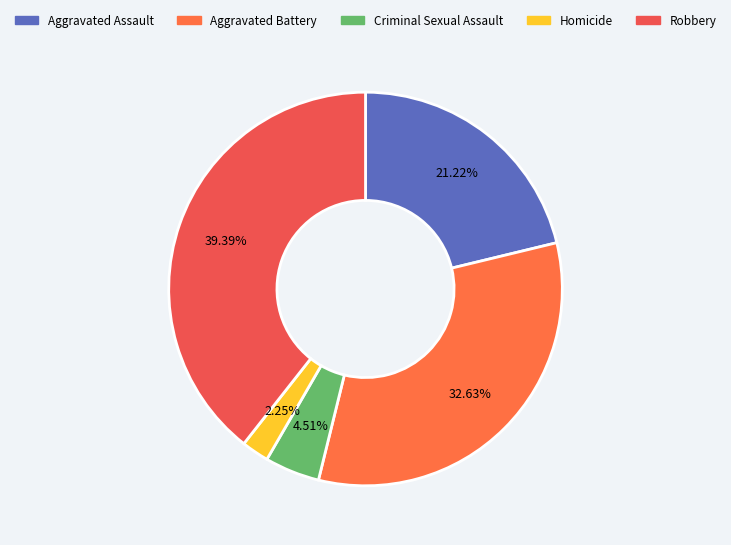

What is the change in value from Aggravated Battery to Homicide?

-229